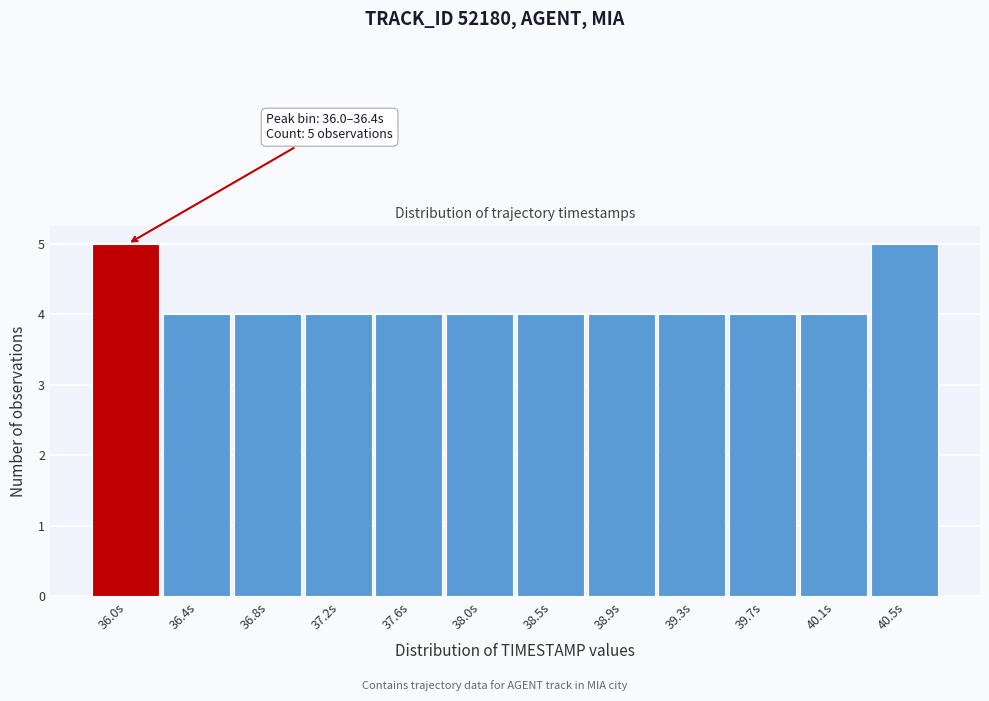

Reading left to right, list all the values displayed in this chart.

36.0s=5	36.4s=4	36.8s=4	37.2s=4	37.6s=4	38.0s=4	38.5s=4	38.9s=4	39.3s=4	39.7s=4	40.1s=4	40.5s=5